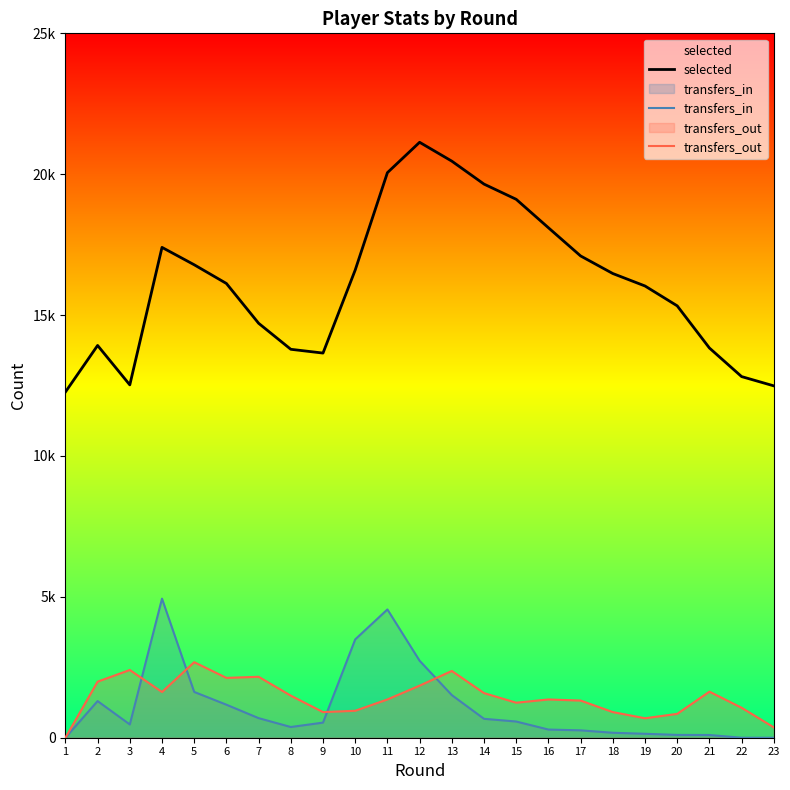

Does the chart have visible grid lines?

No